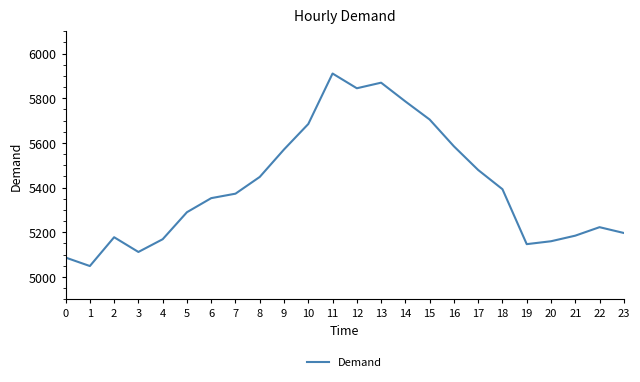

What is the difference between the values at 14 and 3?

674